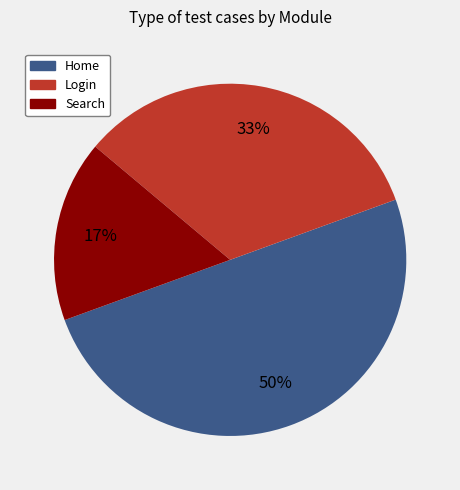

Which category has the smallest portion of the pie?

Search